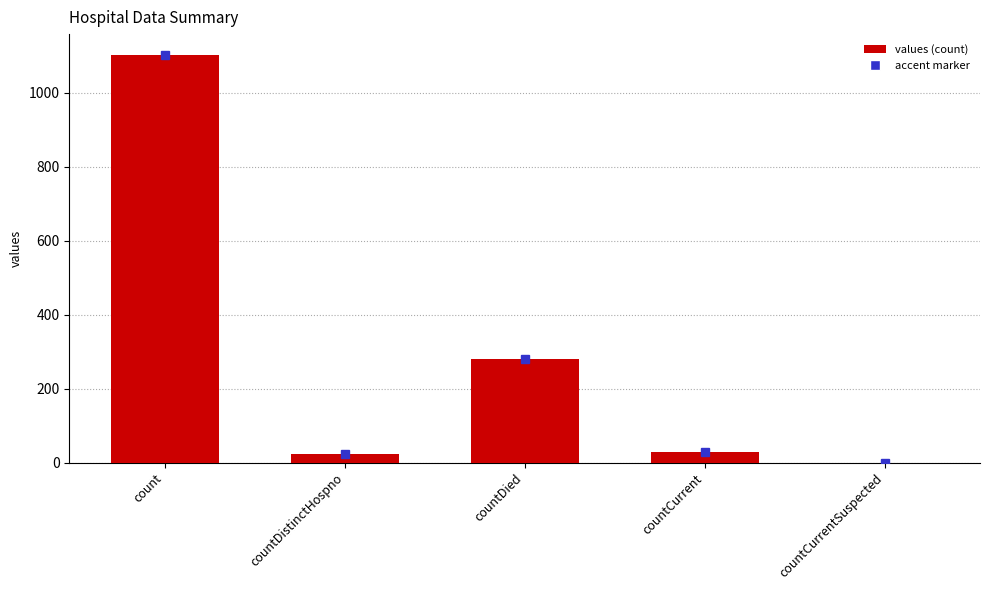

At which label is the value closest to 552?

countDied